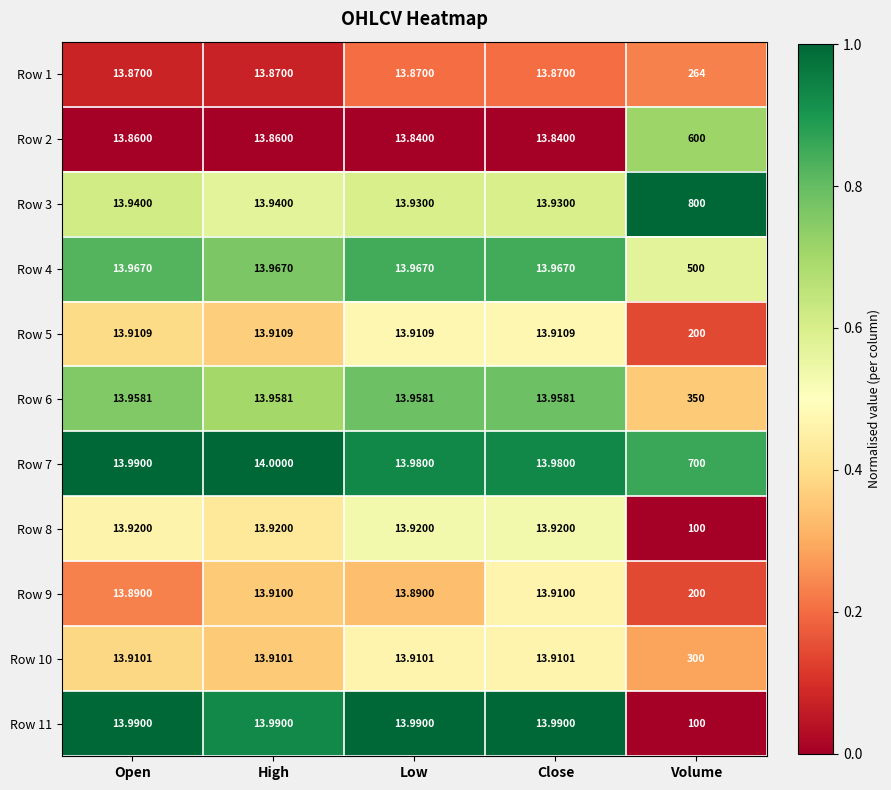

At which category is the sum across all series the highest?

Volume